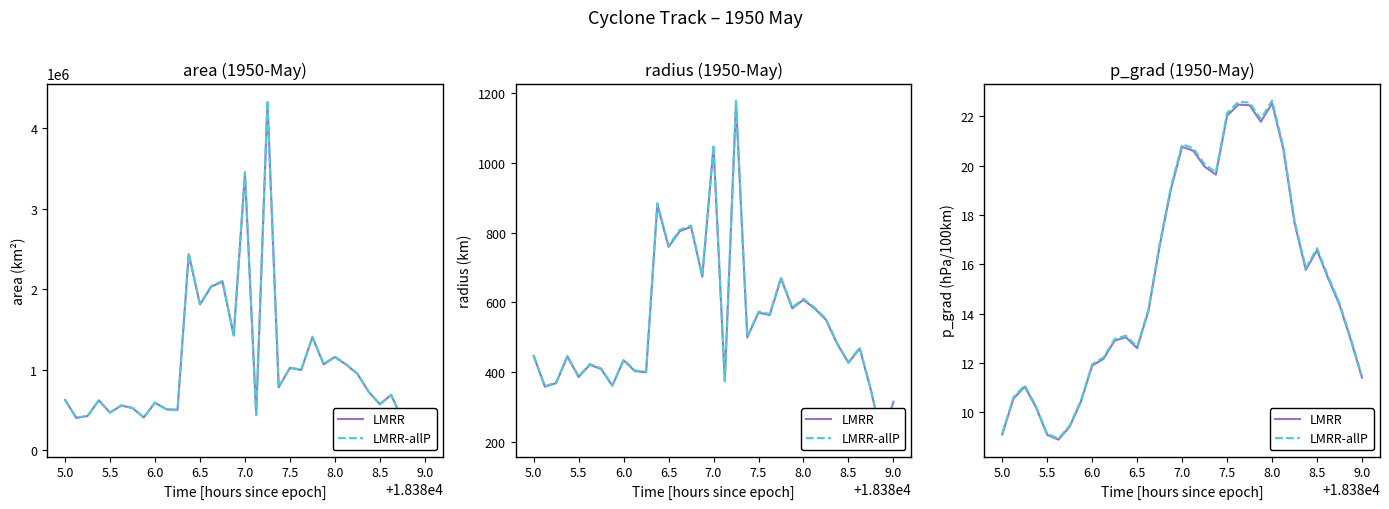

How many lines are shown in the chart?

2